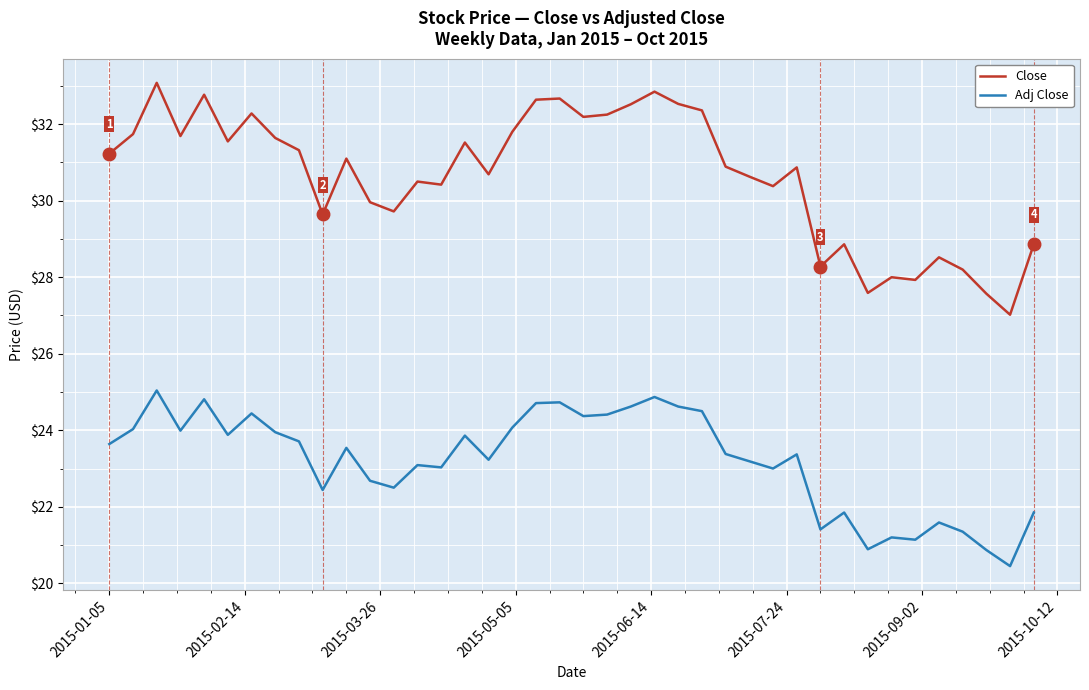

Rank the series by their average value, from lowest to highest.

Adj Close, Close